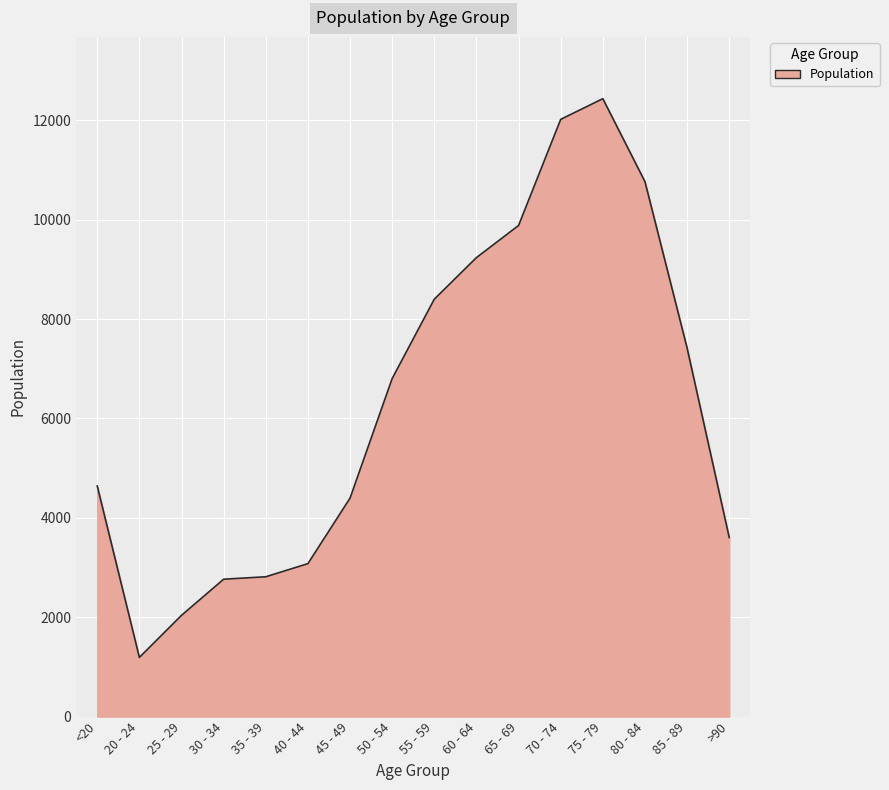

Is it true that the value at 20 - 24 is 1754?

False